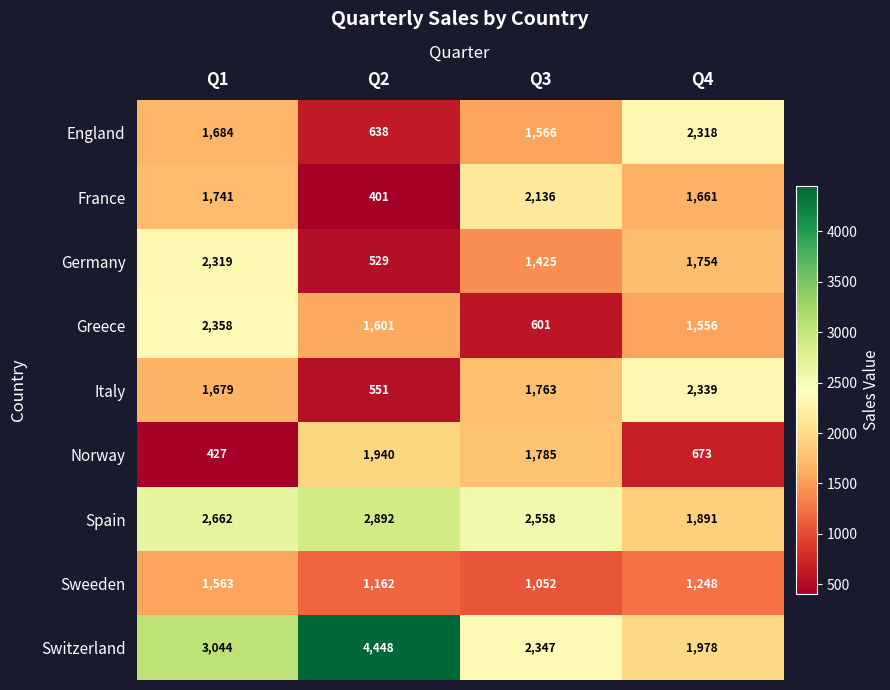

What is the average value of the Spain series?

2501